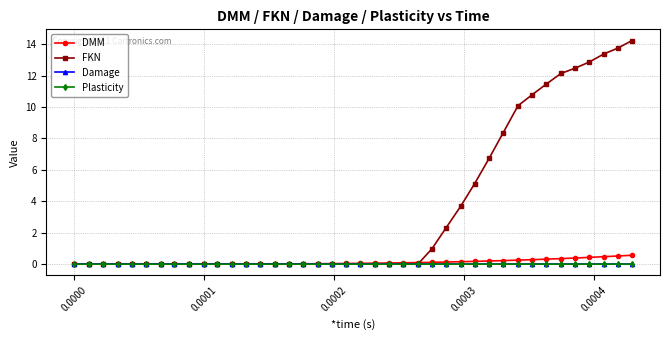

How many categories are shown in the chart?

40